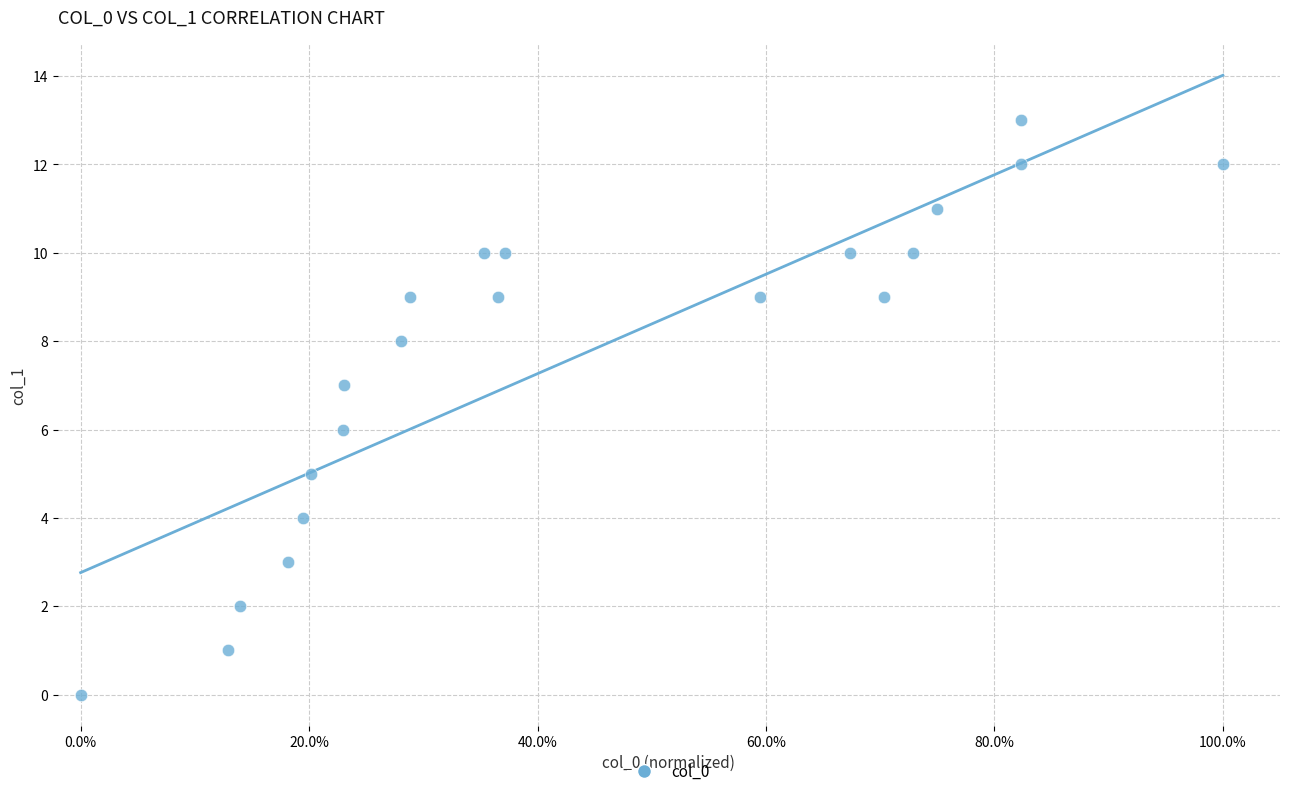

What is the range of Y values (max minus min)?

13